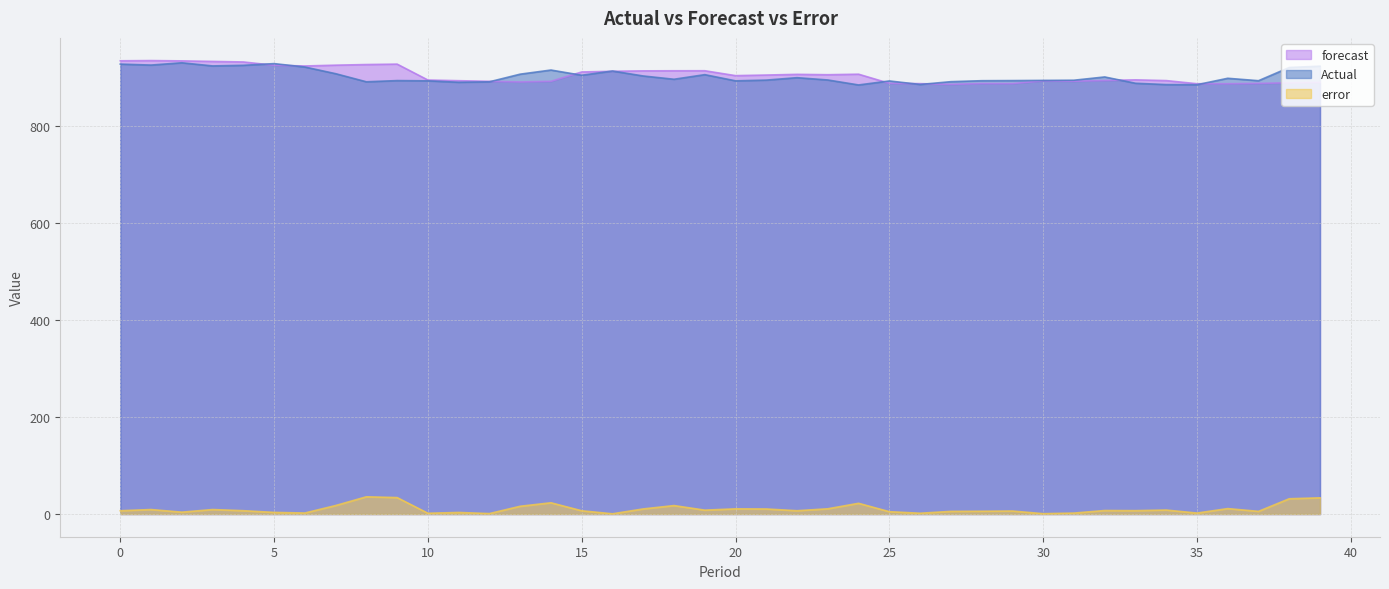

What is the greatest value displayed?

935.5